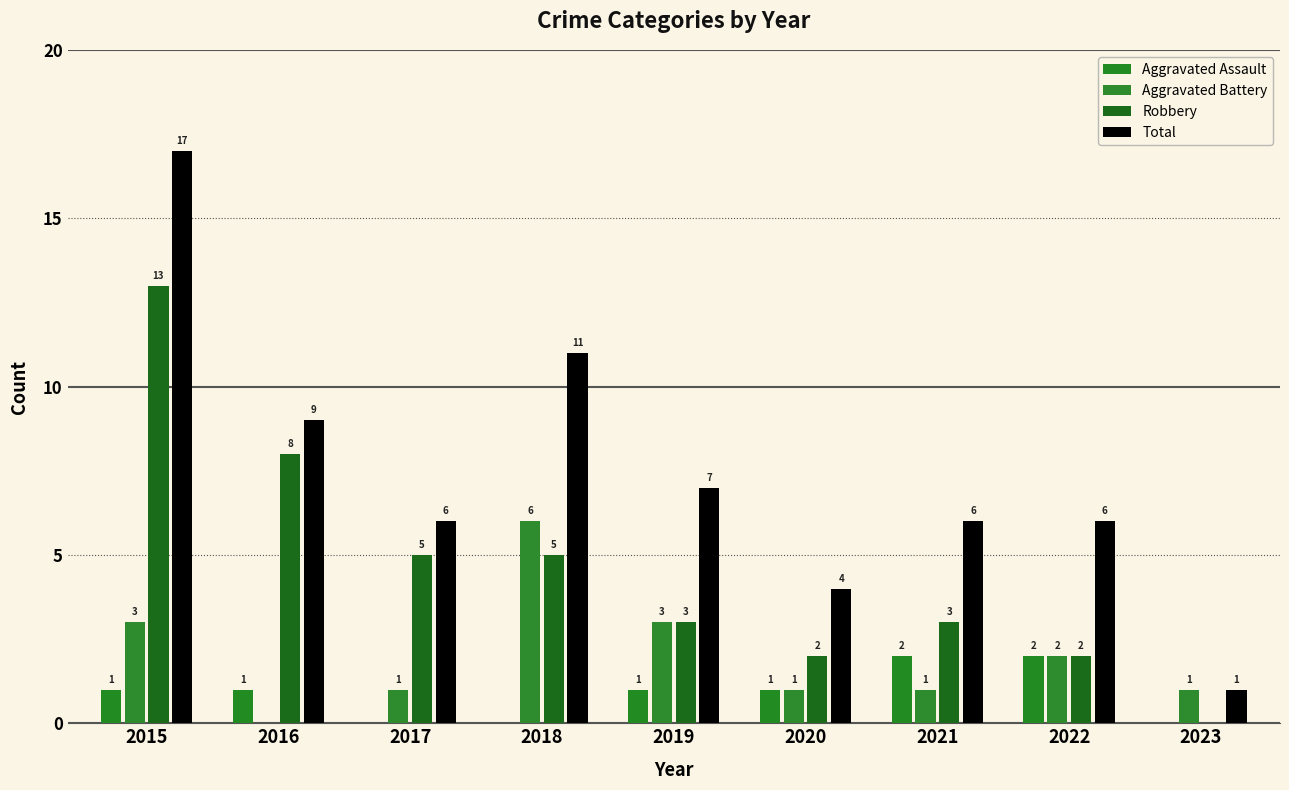

What is the greatest value displayed?

17